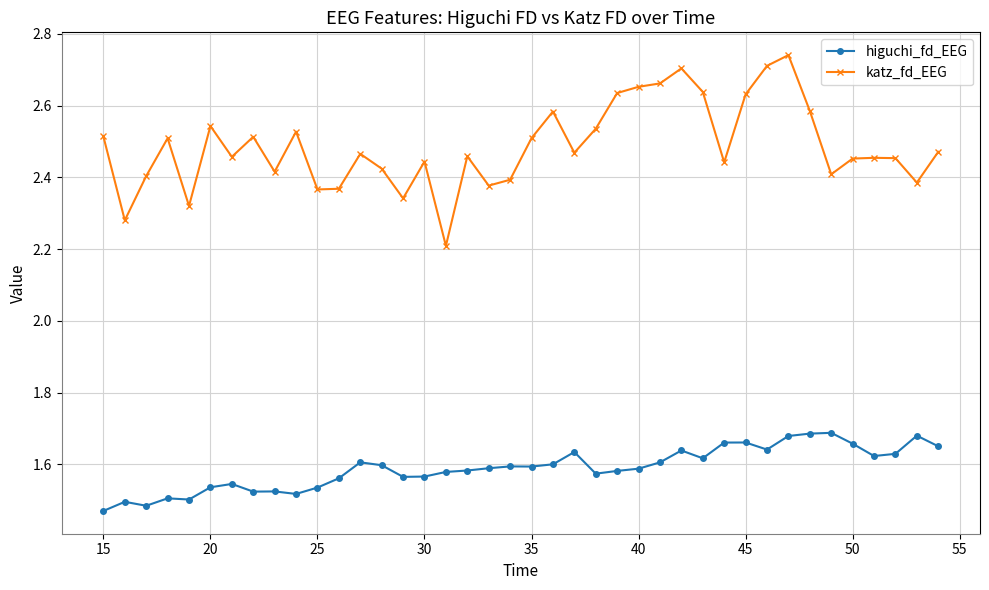

Which series has the widest spread of values?

katz_fd_EEG